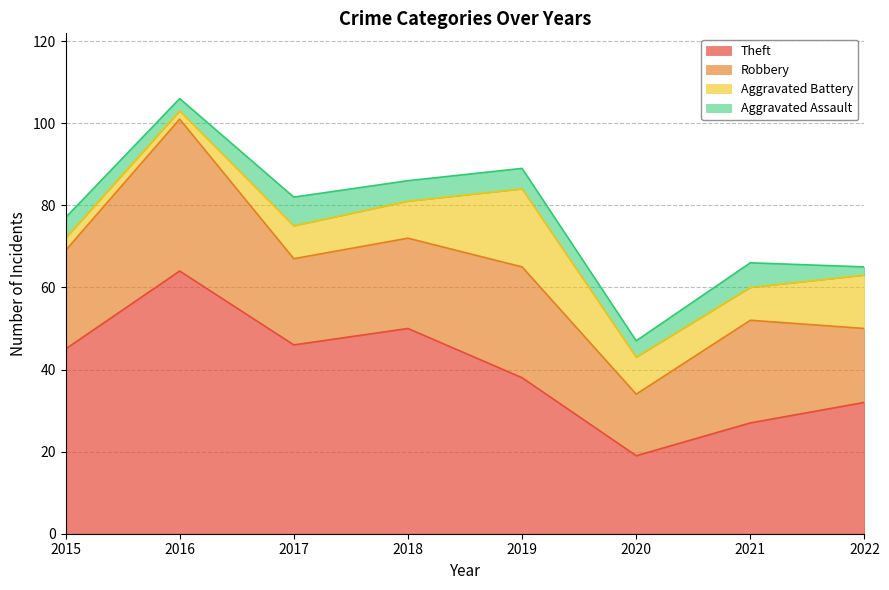

Rank the series at 2019 from highest to lowest value.

Theft, Robbery, Aggravated Battery, Aggravated Assault